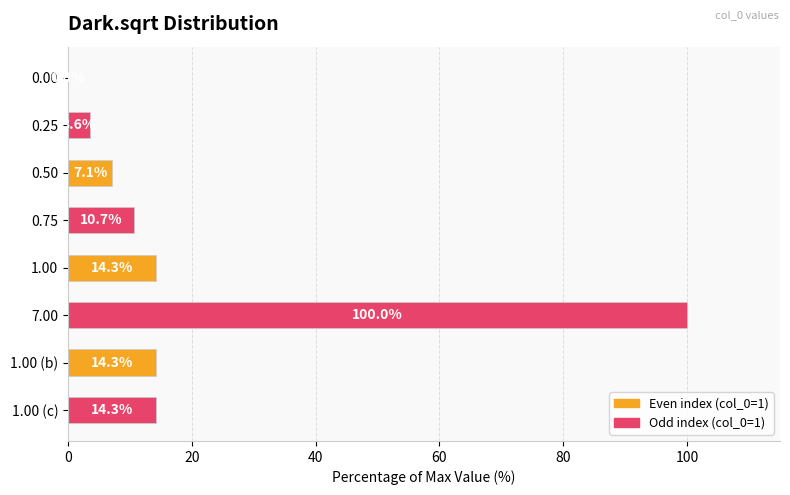

Read the value at 1.00 (b).

14.3